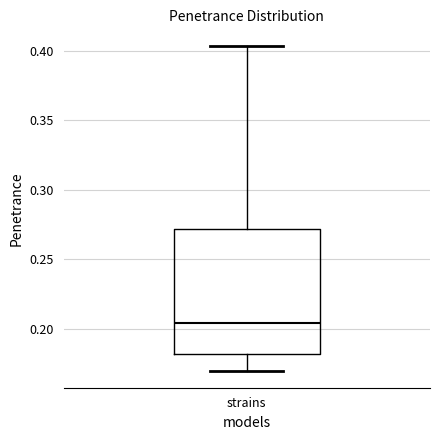

Transcribe this box plot: give where the median line is, the range the box spans, and where the two whiskers end, as read against the y-axis. The values are not printed on the chart, so give them approximately, as read against the axis.

median 0.205, box 0.180 to 0.270, whiskers 0.170 to 0.405